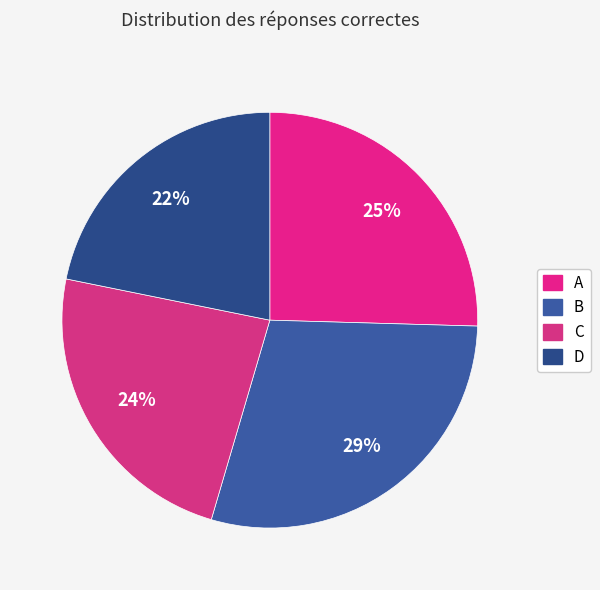

How many segments does this pie chart have?

4